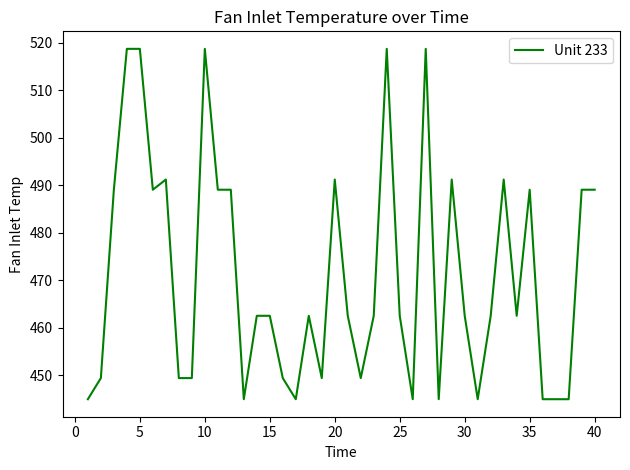

What is the minimum value shown in the chart?

445.0